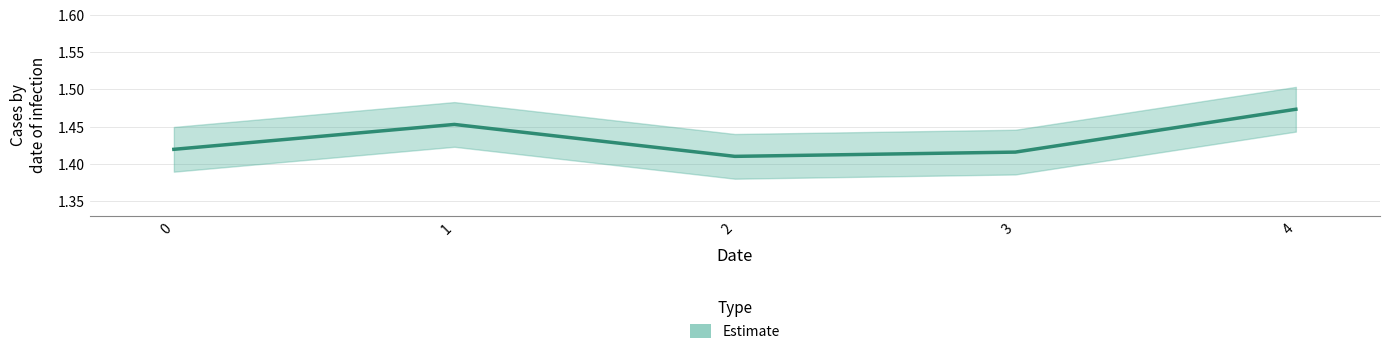

What is the greatest value displayed?

1.5